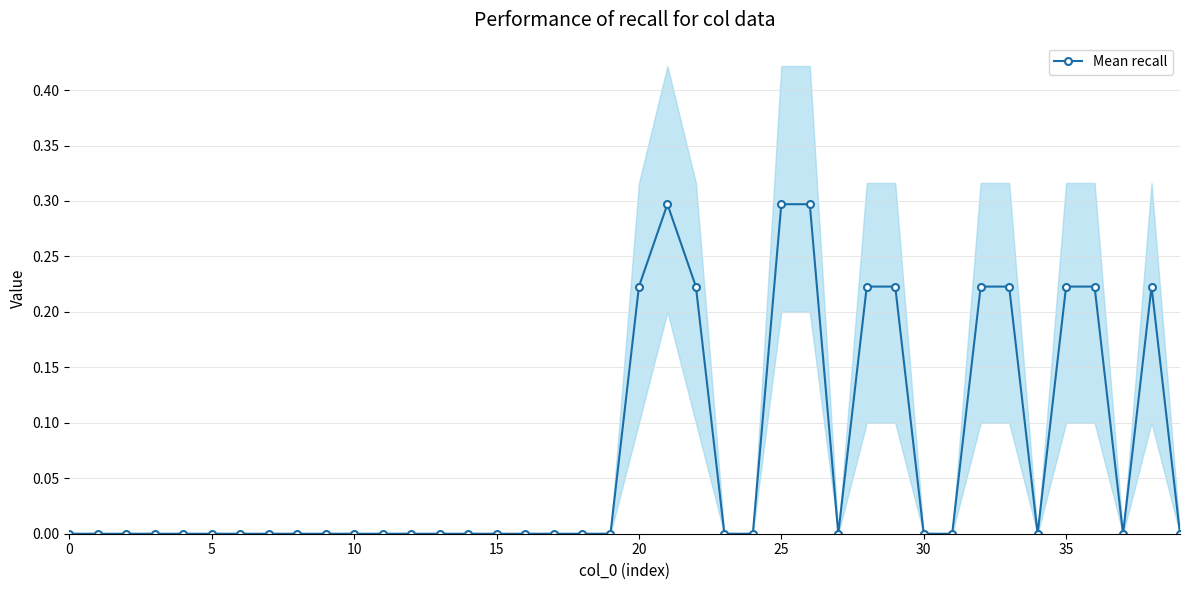

True or false: the data has more than 0 interior local peaks.

True